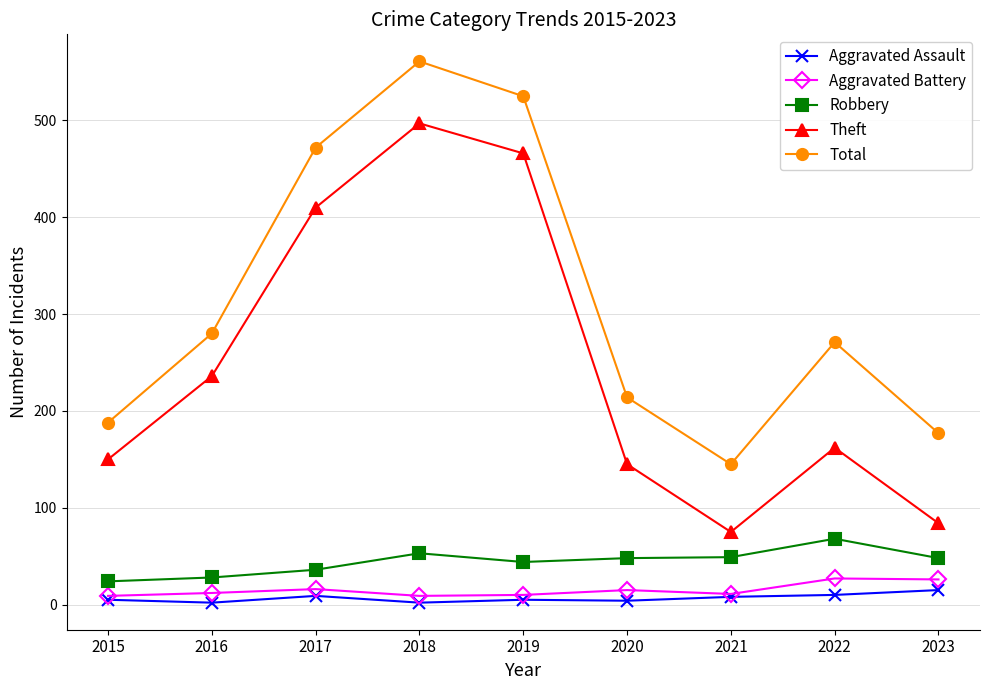

How many interior local peaks does the Theft series have?

2